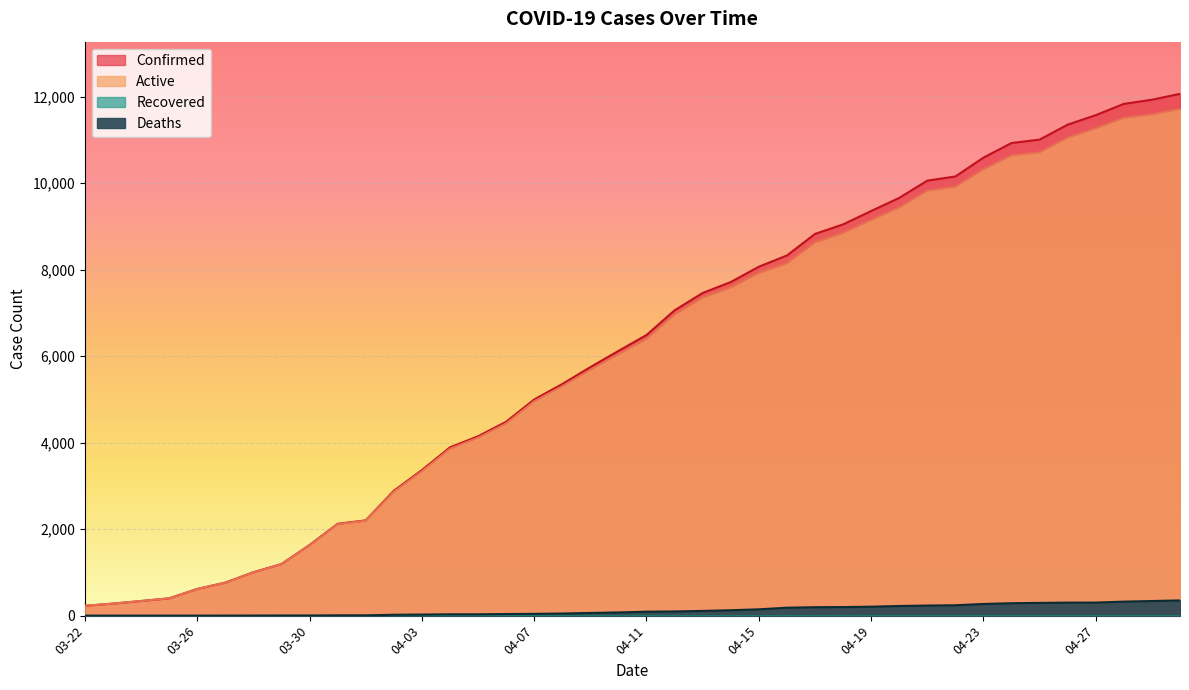

What is the highest value of the Active series?

11711